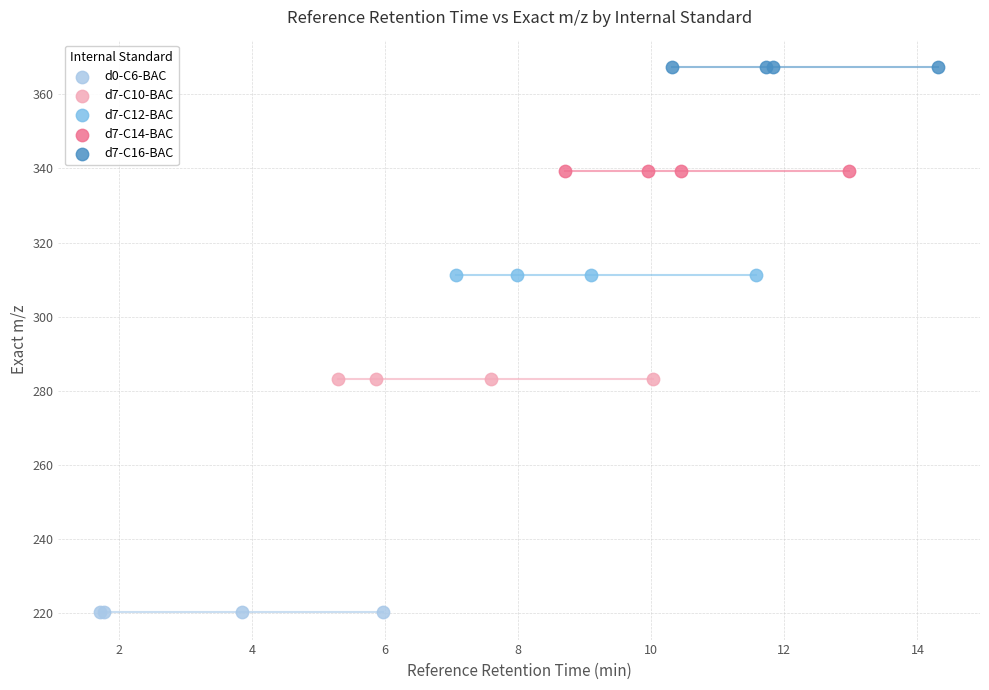

Which series contains the highest Y value?

d7-C16-BAC